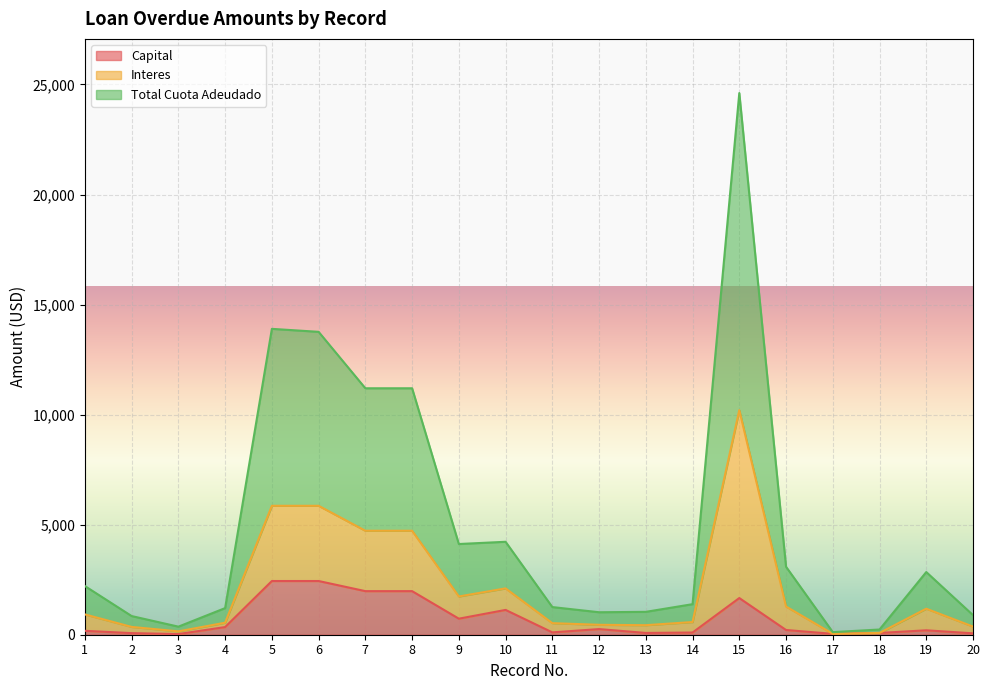

What is the difference between the Capital values at 9 and 16?

514.2